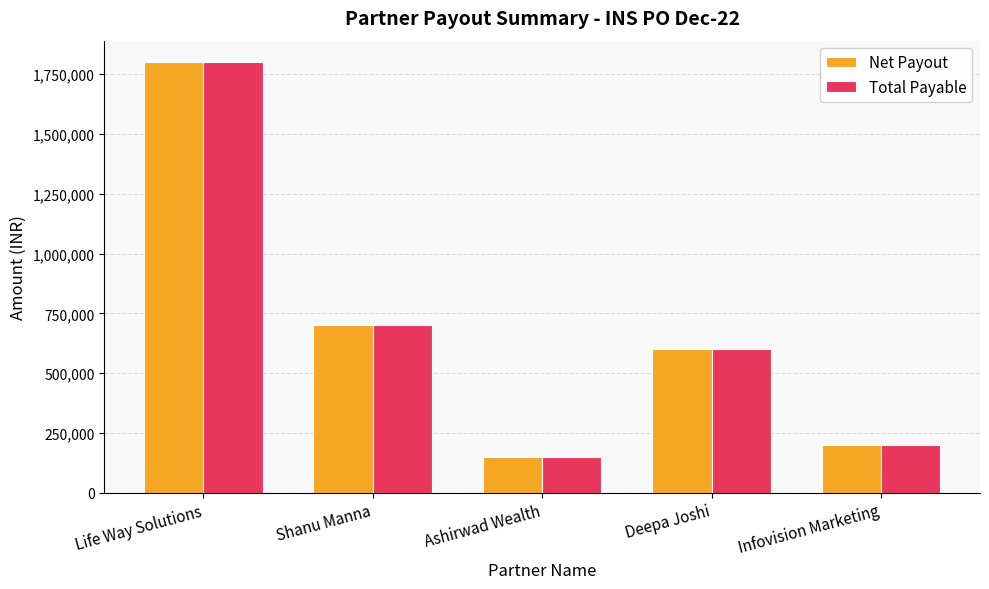

What is the total value across all series at Ashirwad Wealth?

300000